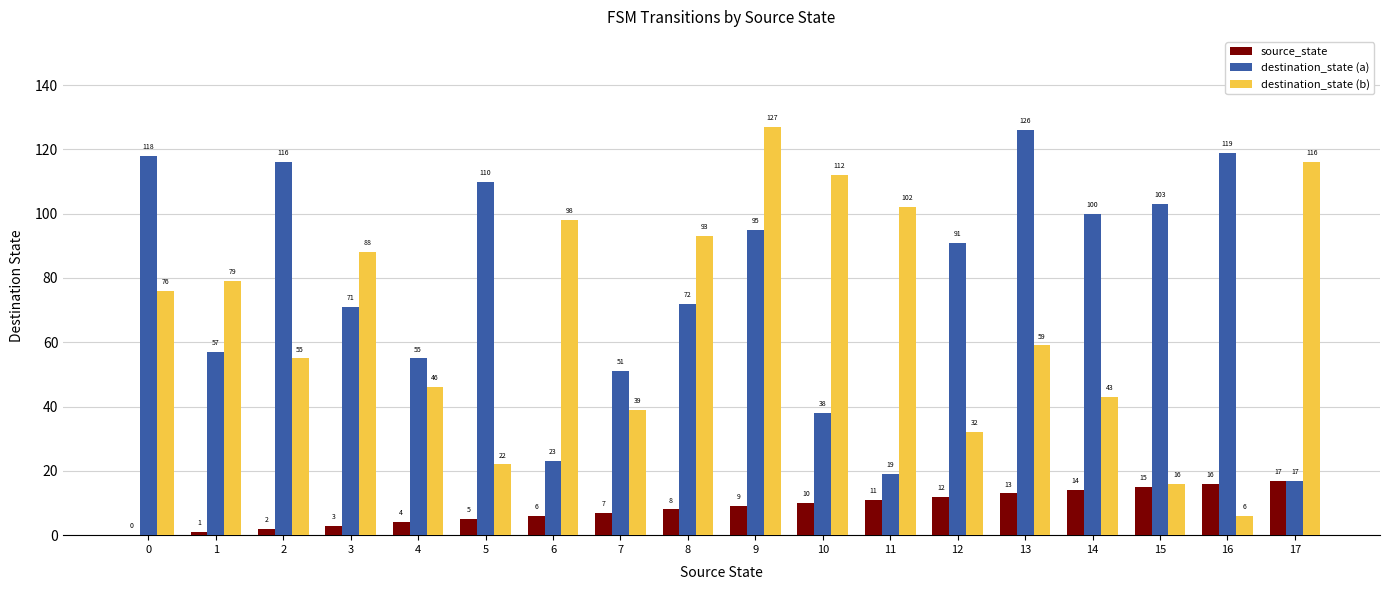

At which category is the sum across all series the highest?

9